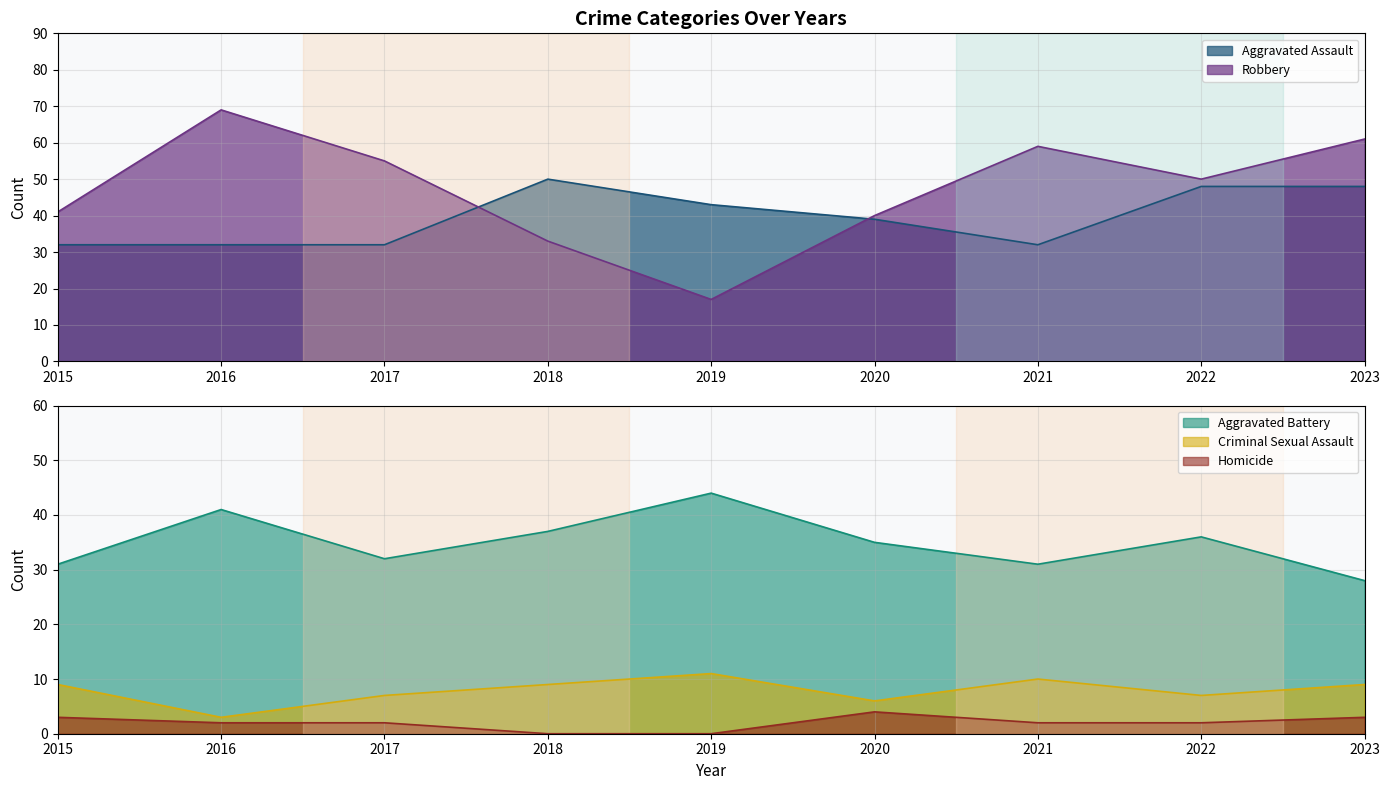

What is the total value across all series at 2015?

116